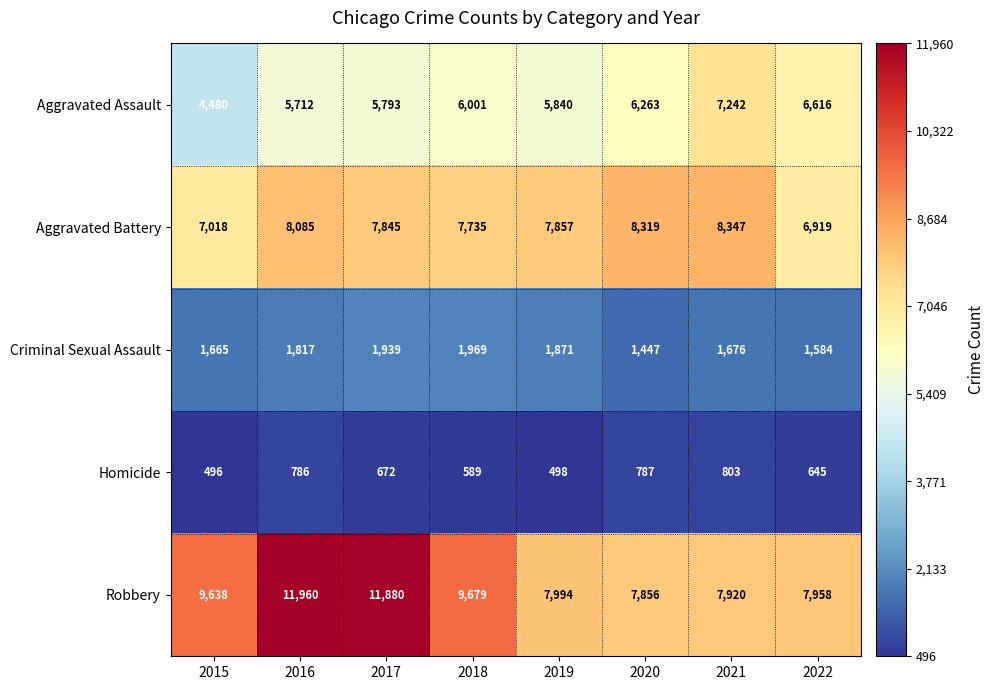

At 2019, list the series in order from smallest to largest.

Homicide, Criminal Sexual Assault, Aggravated Assault, Aggravated Battery, Robbery